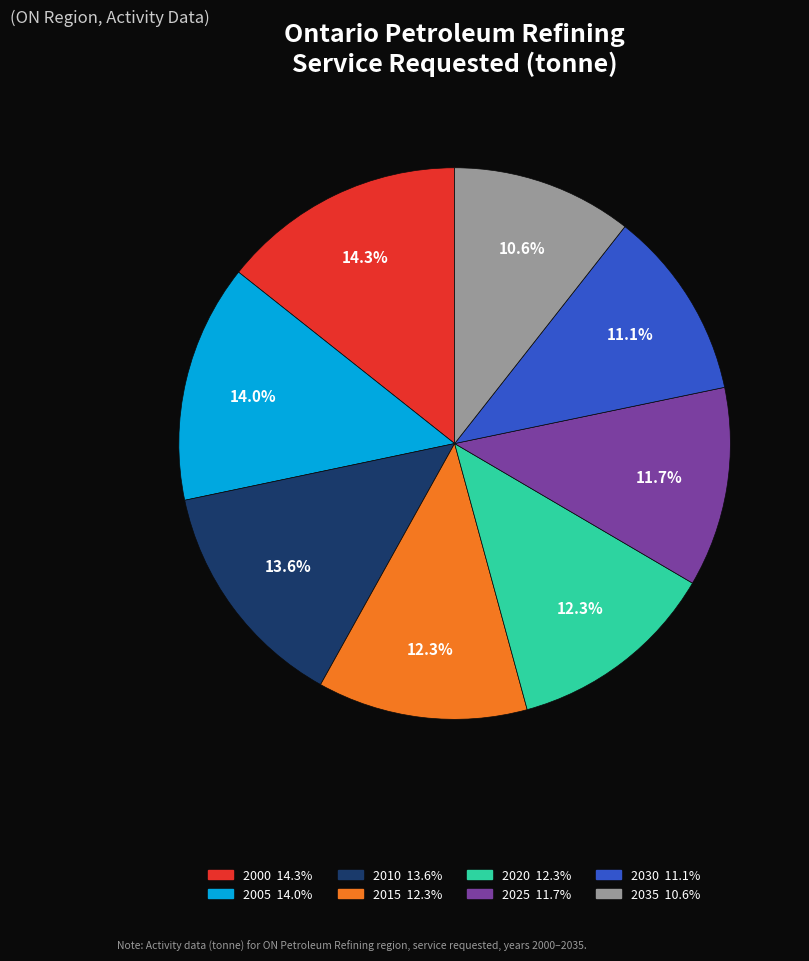

True or false: 2025 accounts for 12% of the total.

True